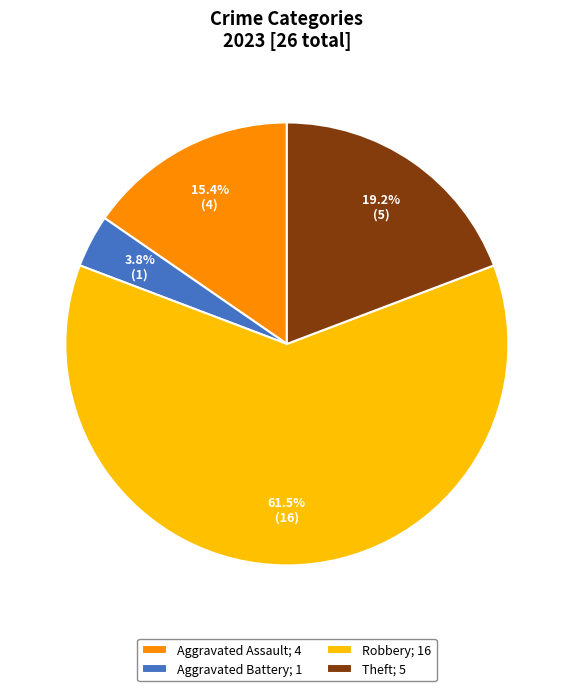

Which has a higher value, Aggravated Assault; 4 or Robbery; 16?

Robbery; 16